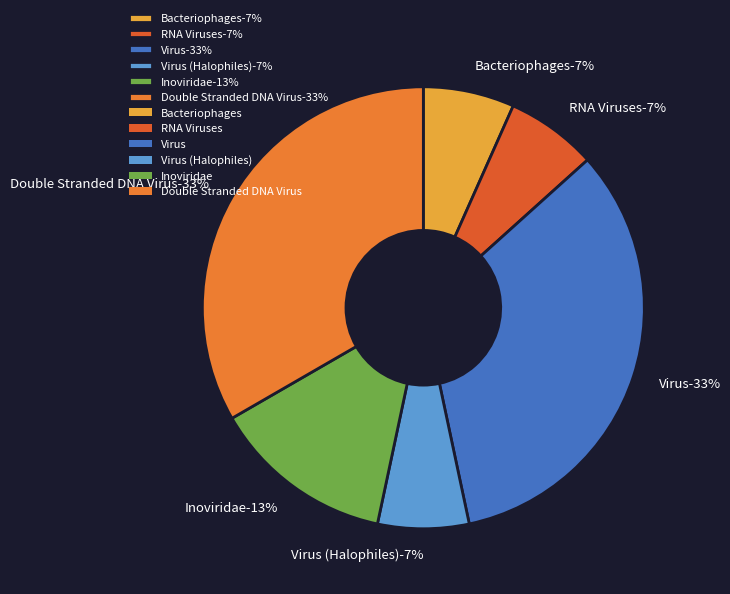

Count the number of slices in the pie.

6